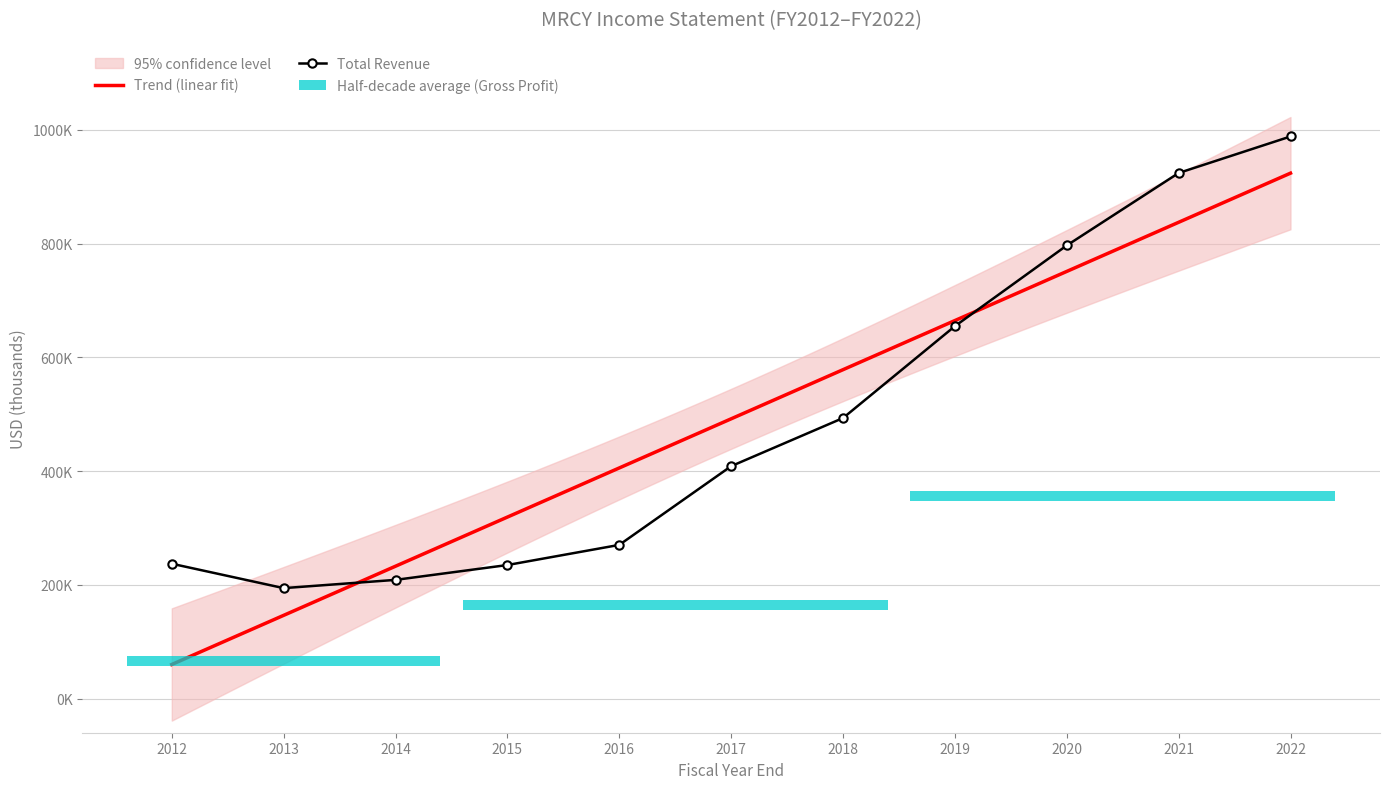

Which series has the largest total across all categories?

Total Revenue